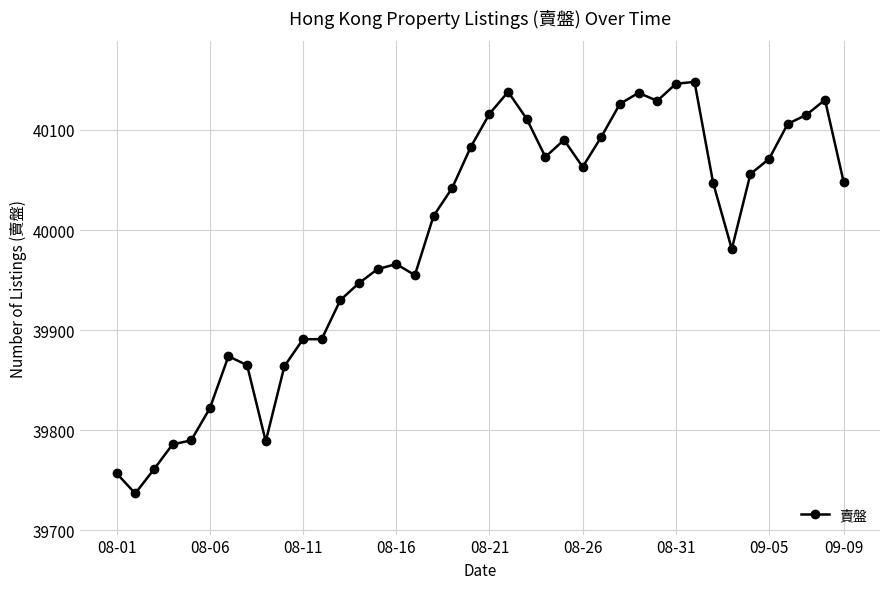

What is the value of the 17th point from the left?

39955